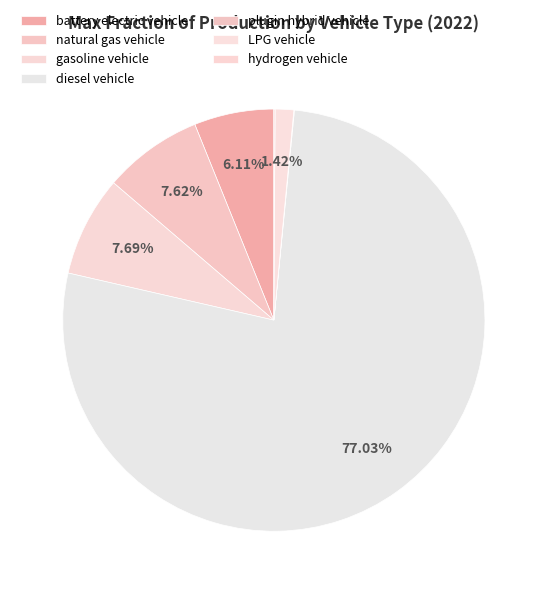

How many slices are in this pie chart?

7